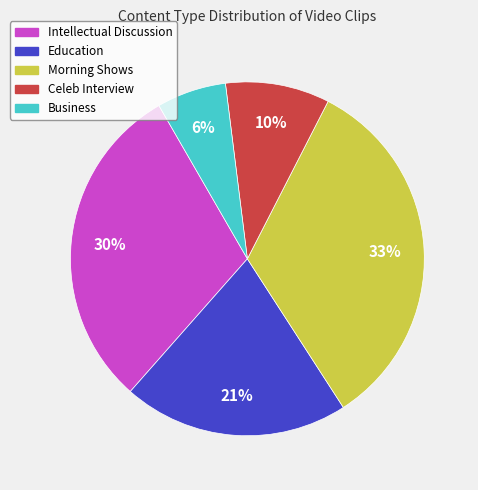

How many segments does this pie chart have?

5